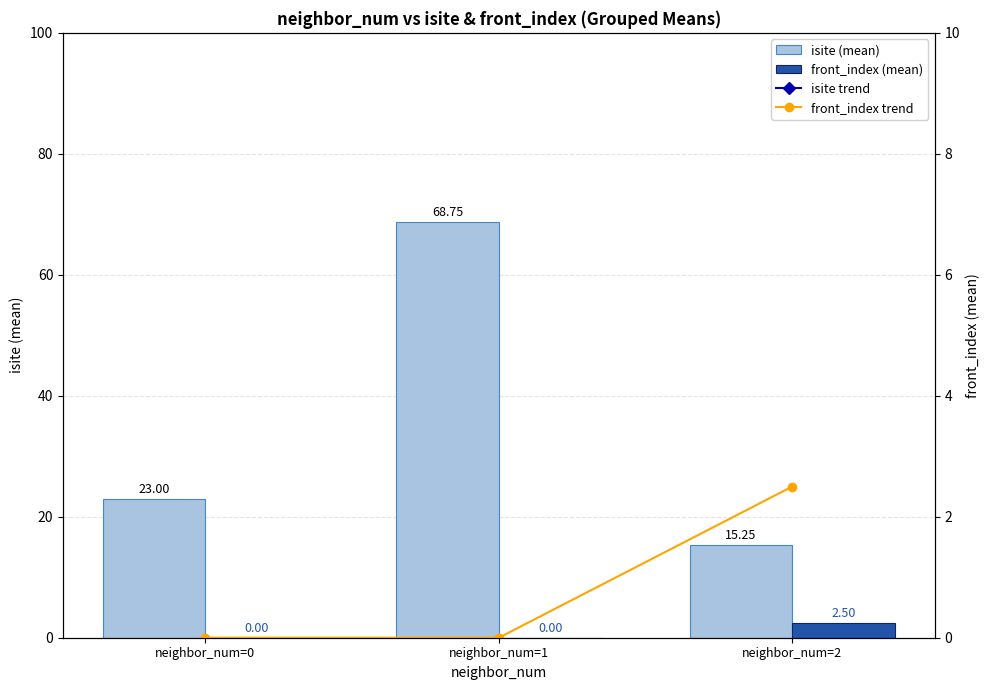

The isite trend series shows 8.2 at neighbor_num=0. True or false?

False